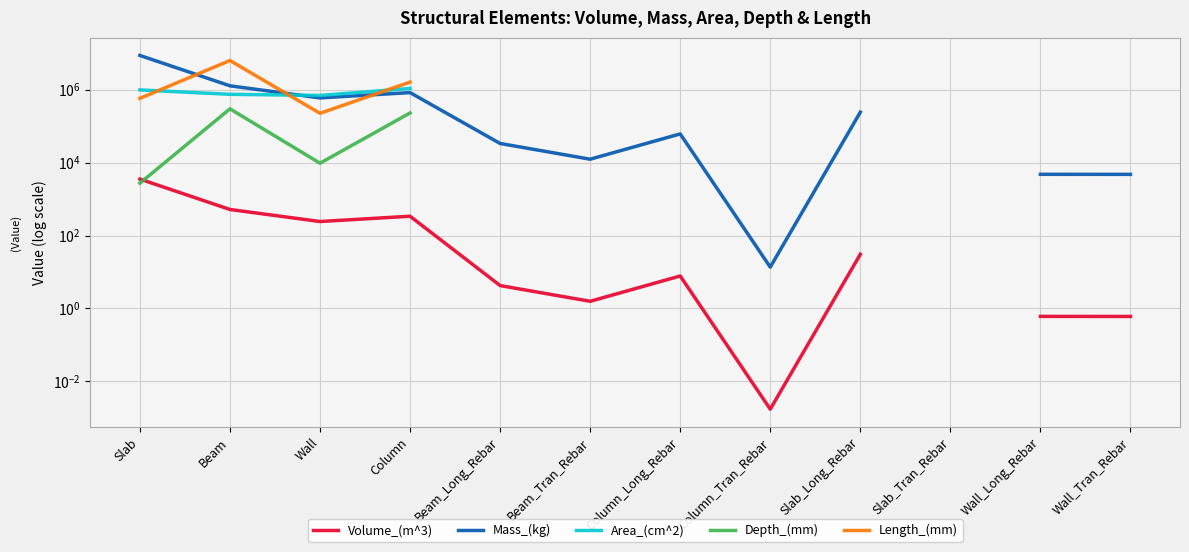

What is the greatest value displayed?

8624146.7